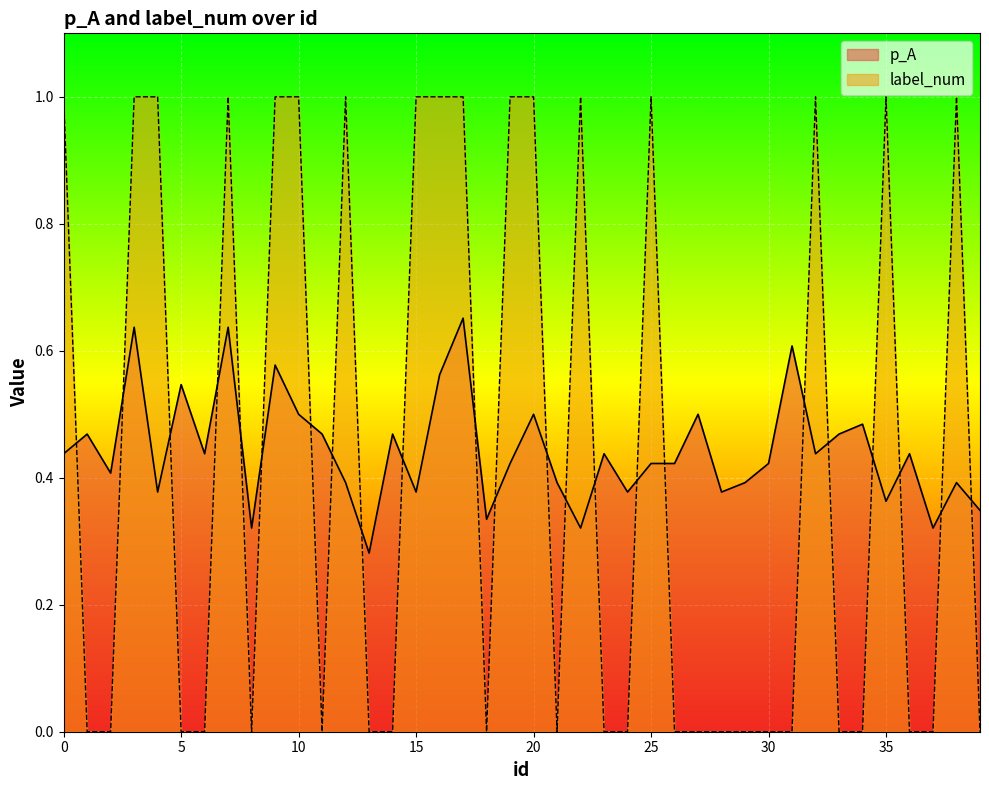

Where do p_A and label_num first cross each other?

0 and 1